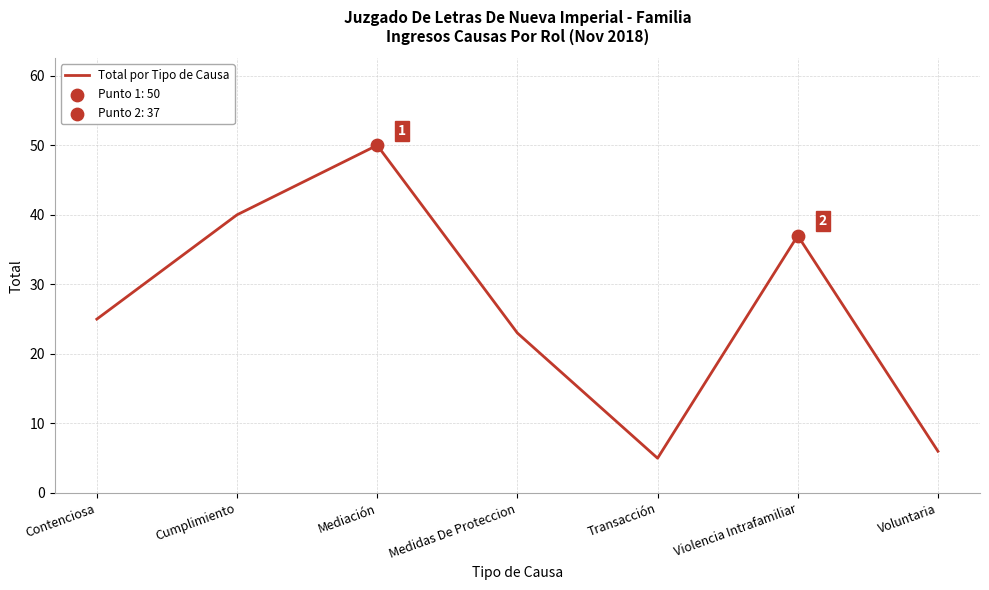

What is the change in value from Mediación to Transacción?

-45